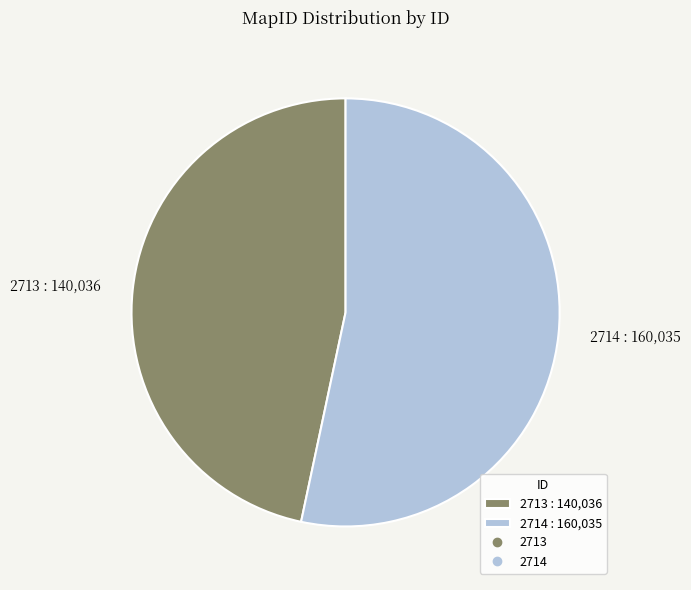

Does any single category account for the majority?

Yes